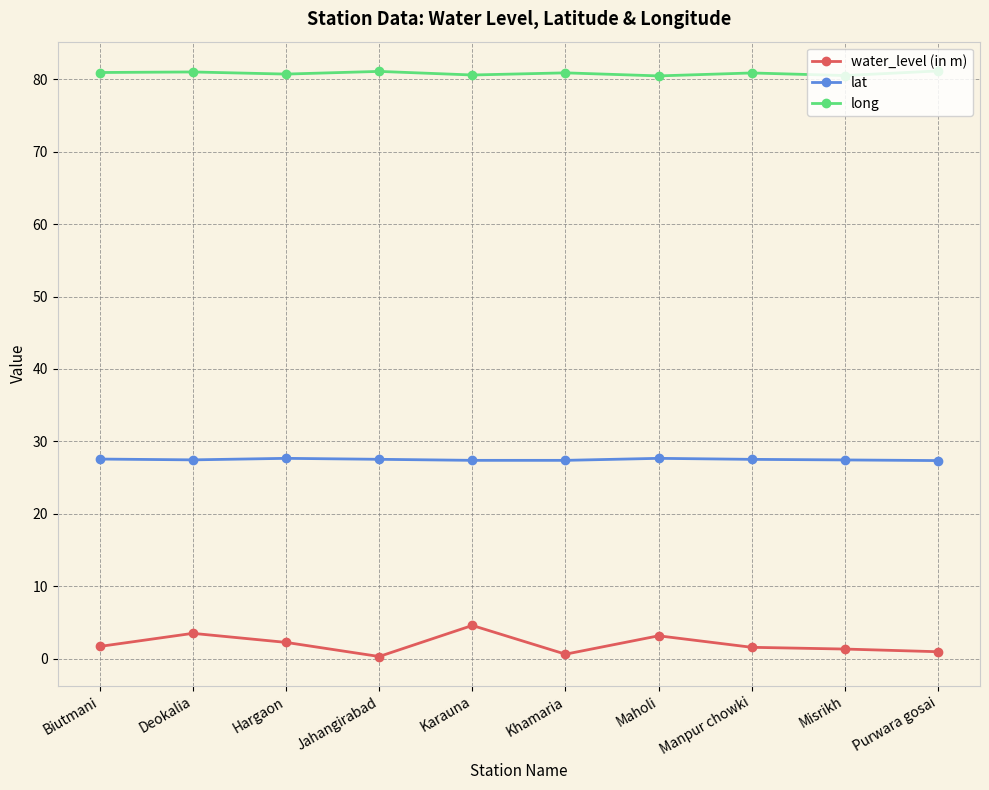

How many series are shown in this chart?

3